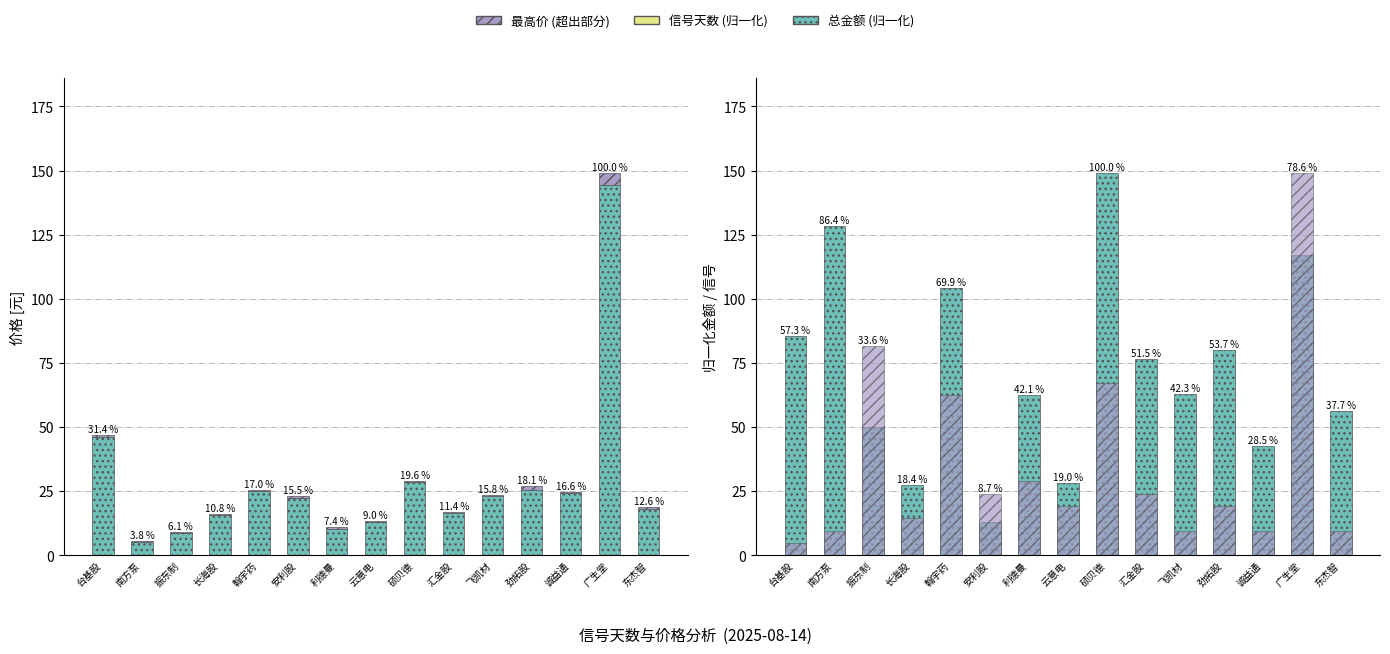

What is the difference between the maximum and second lowest values in the 最高价 series?

4.1